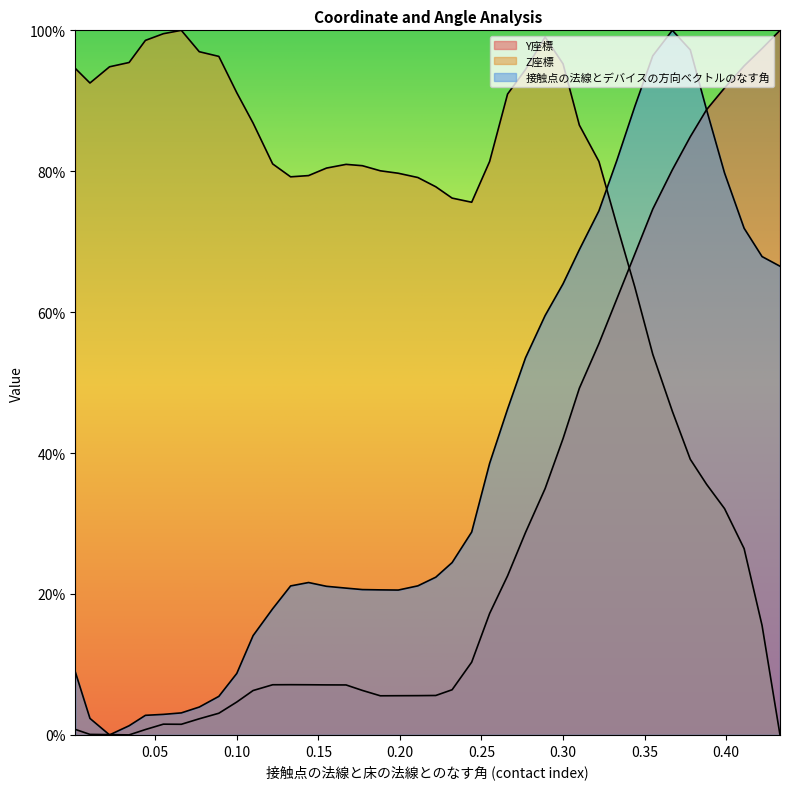

Which series has the largest total across all categories?

Z座標